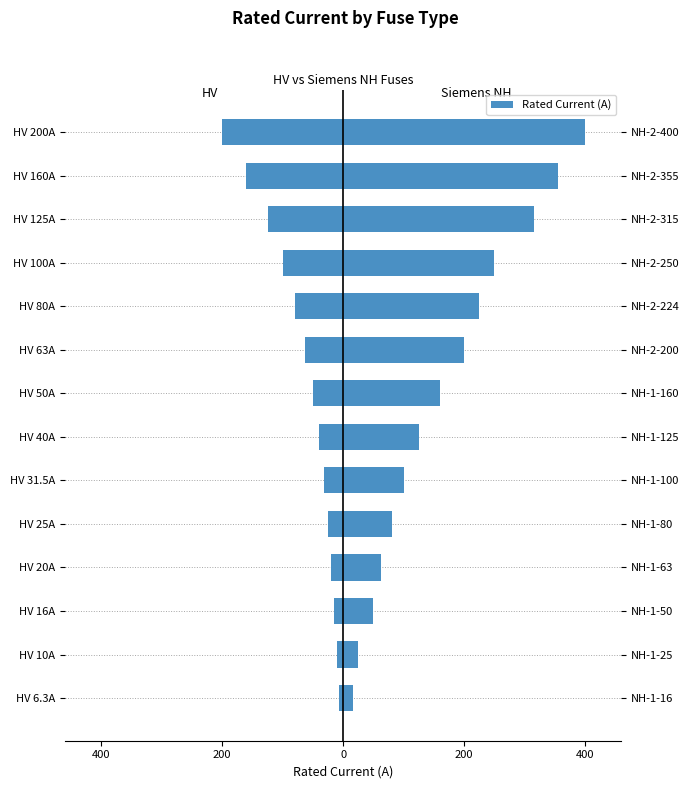

How many bars are there in total?

28